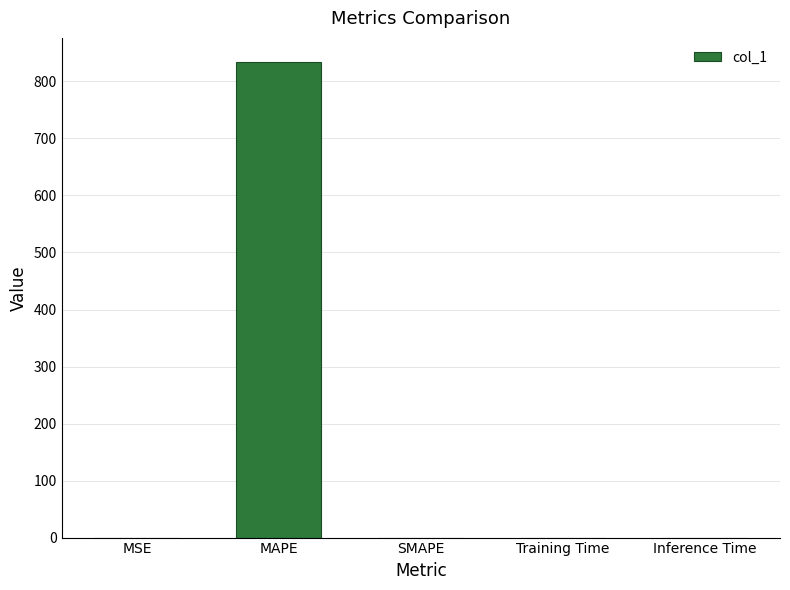

True or false: the data shows 1378.6 at MAPE.

False